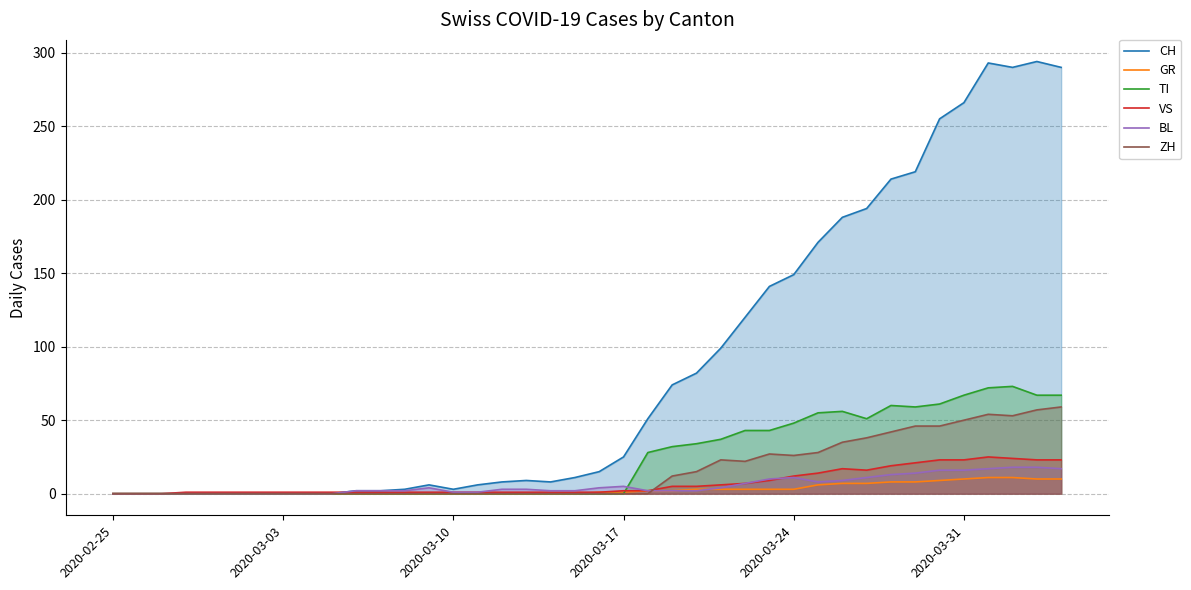

Reading right to left, what are all the values shown in this chart?

CH: 290	294	290	293	266	255	219	214	194	188	171	149	141	120	99	82	74	51	25	15	11	8	9	8	6	3	6	3	2	2	0	0	0	0	0	0	0	0	0	0
GR: 10	10	11	11	10	9	8	8	7	7	6	3	3	3	3	3	2	2	1	1	0	0	0	0	0	0	0	0	0	0	0	0	0	0	0	0	0	0	0	0
TI: 67	67	73	72	67	61	59	60	51	56	55	48	43	43	37	34	32	28	0	0	0	0	0	0	0	0	0	0	0	0	0	0	0	0	0	0	0	0	0	0
VS: 23	23	24	25	23	23	21	19	16	17	14	12	9	7	6	5	5	2	2	1	1	1	1	1	1	1	1	1	1	1	1	1	1	1	1	1	1	0	0	0
BL: 17	18	18	17	16	16	14	13	11	9	8	11	10	7	4	2	2	2	5	4	2	2	3	3	1	1	4	2	2	2	0	0	0	0	0	0	0	0	0	0
ZH: 59	57	53	54	50	46	46	42	38	35	28	26	27	22	23	15	12	0	0	0	0	0	0	0	0	0	0	0	0	0	0	0	0	0	0	0	0	0	0	0